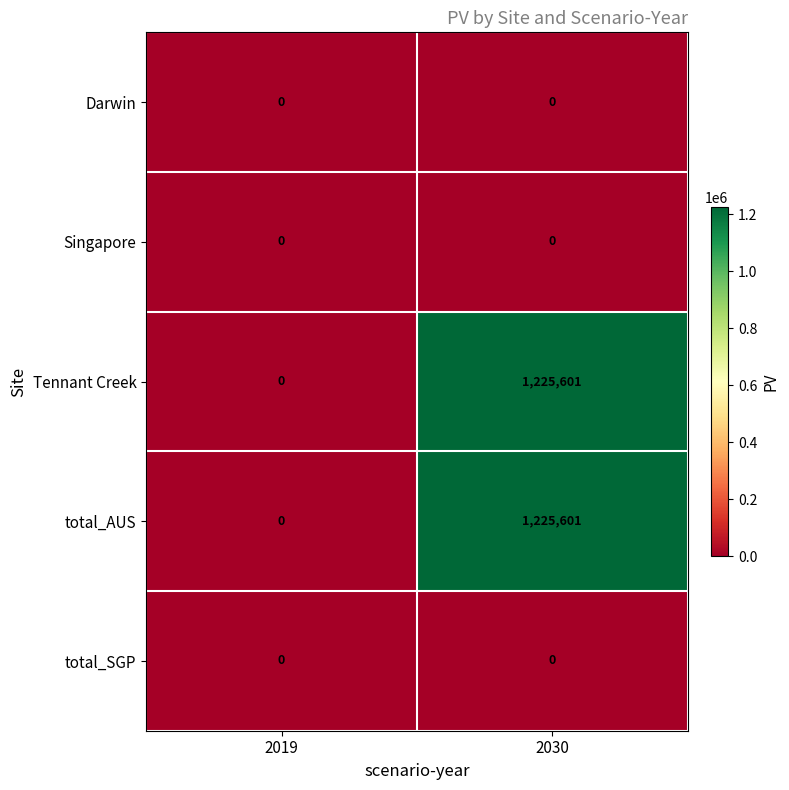

Reading right to left, list all the values displayed in this chart.

Darwin: 2030=0	2019=0
Singapore: 2030=0	2019=0
Tennant Creek: 2030=1225601	2019=0
total_AUS: 2030=1225601	2019=0
total_SGP: 2030=0	2019=0